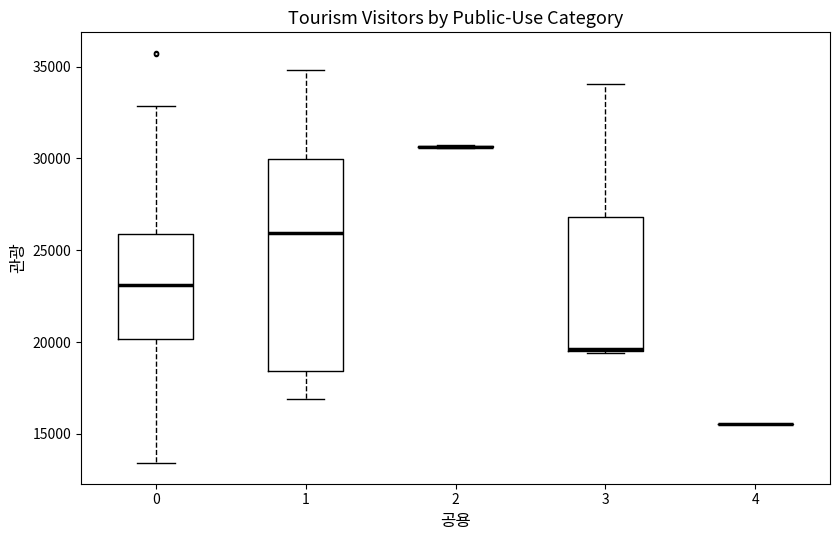

Reading left to right, read every box against the y-axis: the position of its median line, the range the box covers, and the ends of its whiskers. The values are not printed on the chart, so give them approximately, as read against the axis.

0: median 23000, box 20000 to 26000, whiskers 13500 to 33000
1: median 26000, box 18500 to 30000, whiskers 17000 to 35000
2: box collapsed to a line at 30500, whiskers 30500 to 30500
3: median 19500, box 19500 to 27000, whiskers 19500 to 34000
4: box collapsed to a line at 15500, whiskers 15500 to 15500